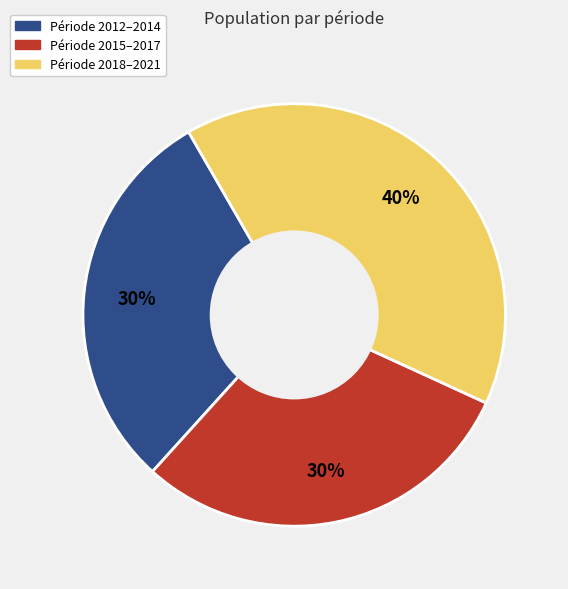

To the nearest percent, what is the average slice percentage?

33%